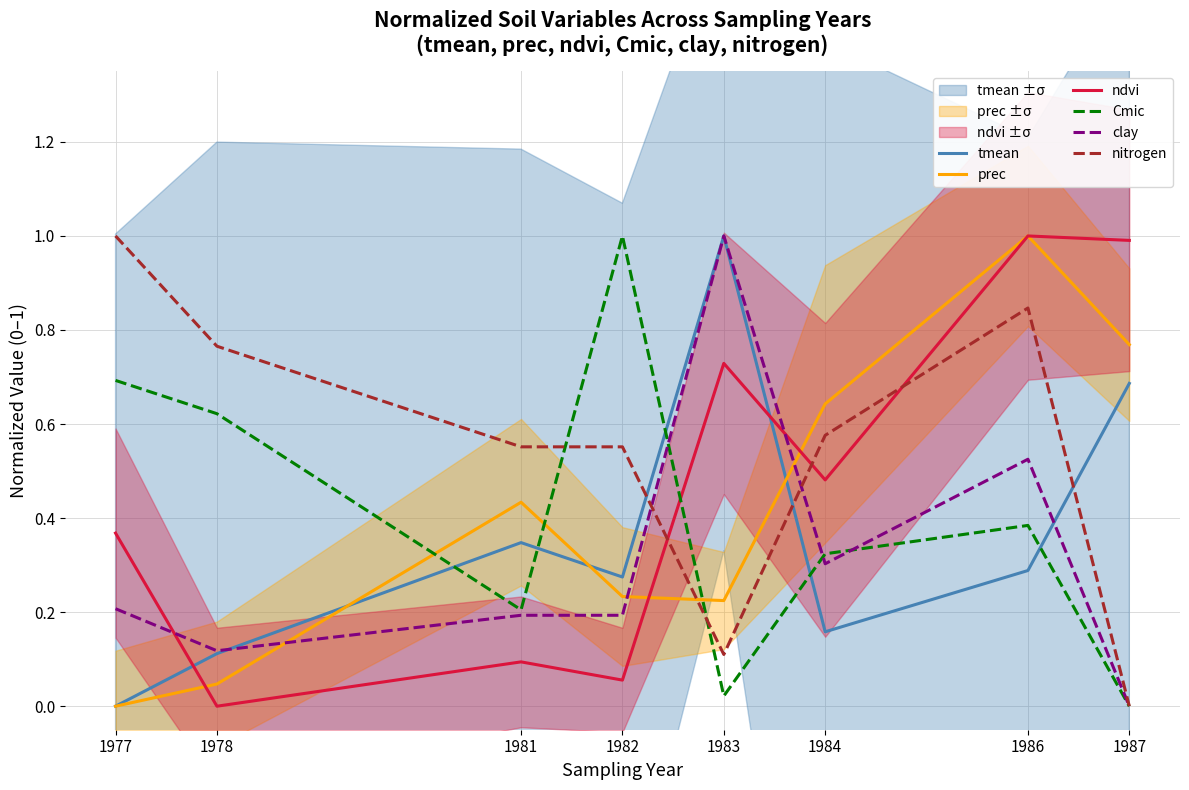

How many series are shown in this chart?

6